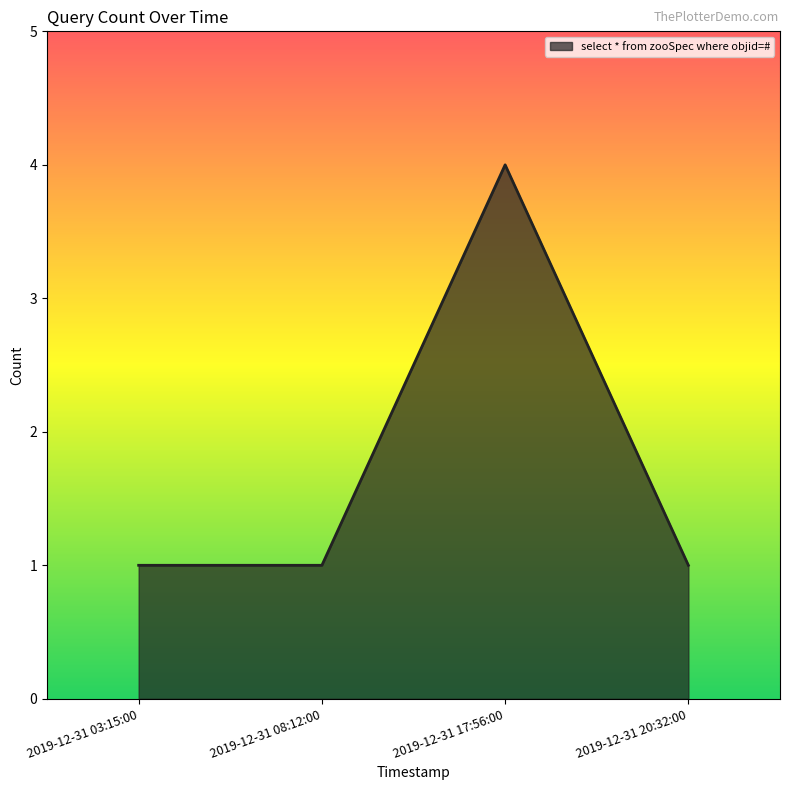

What position from the right is 2019-12-31 17:56:00?

2